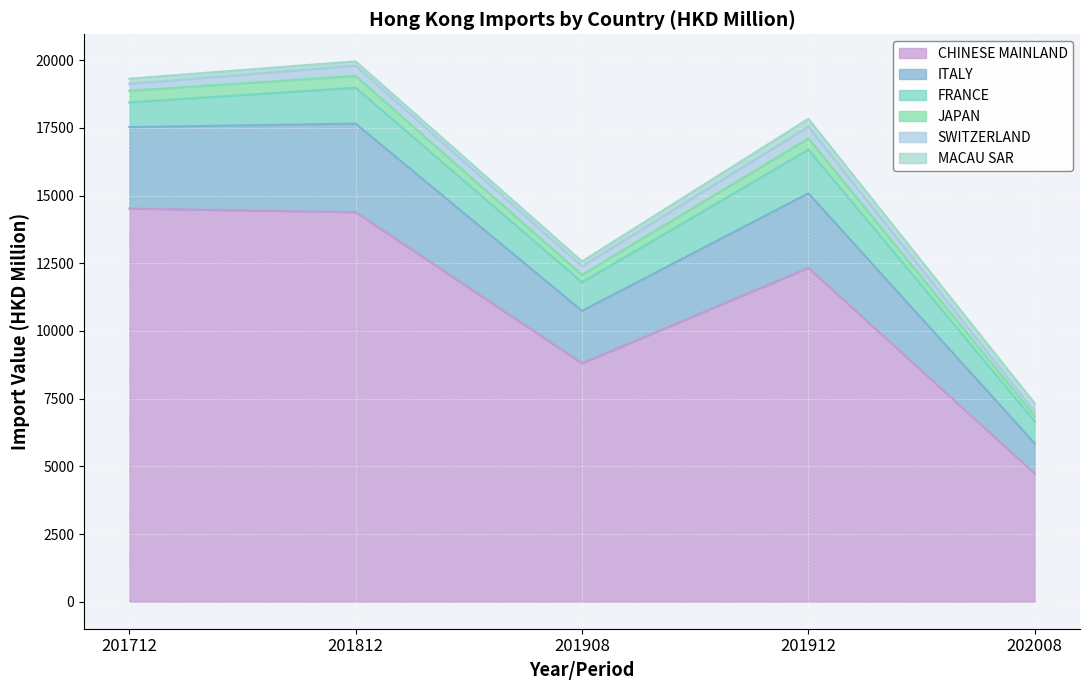

Is it true that CHINESE MAINLAND equals 15214.9 at 201908?

False